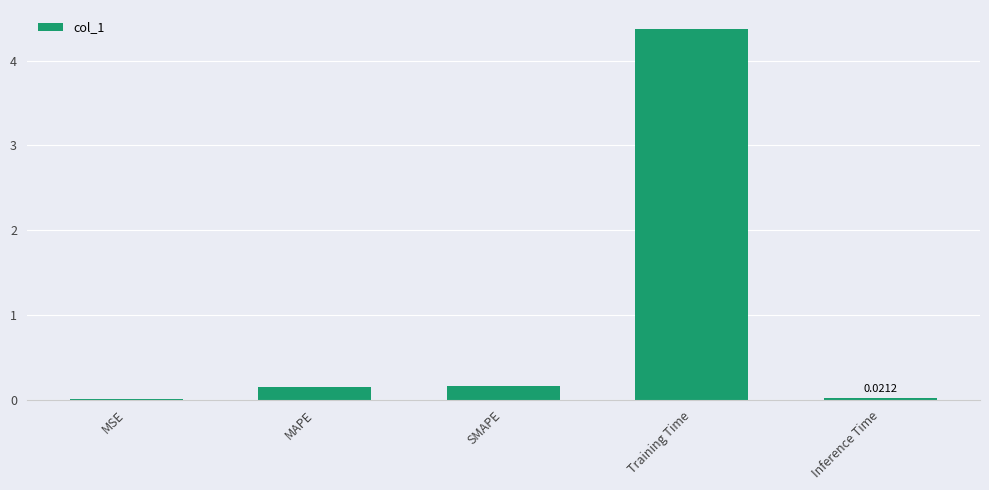

Which has a higher value, MAPE or Inference Time?

MAPE